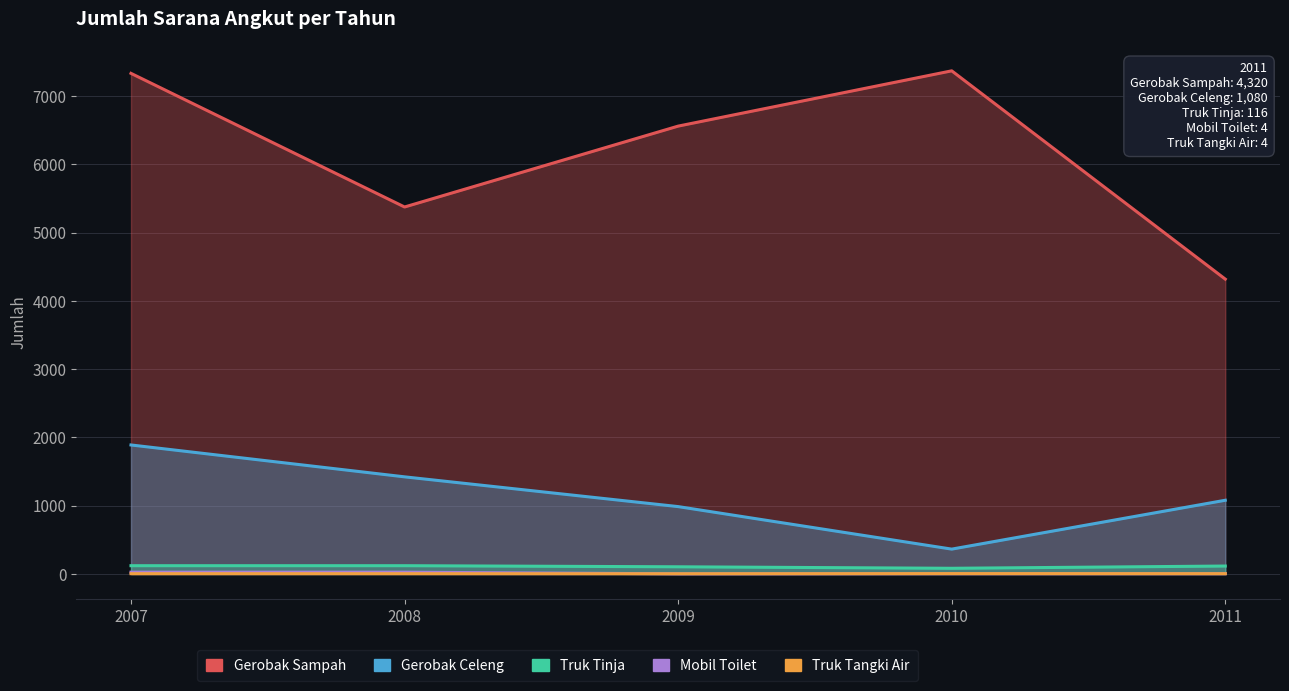

True or false: Mobil Toilet has more than 1 interior local peaks.

False